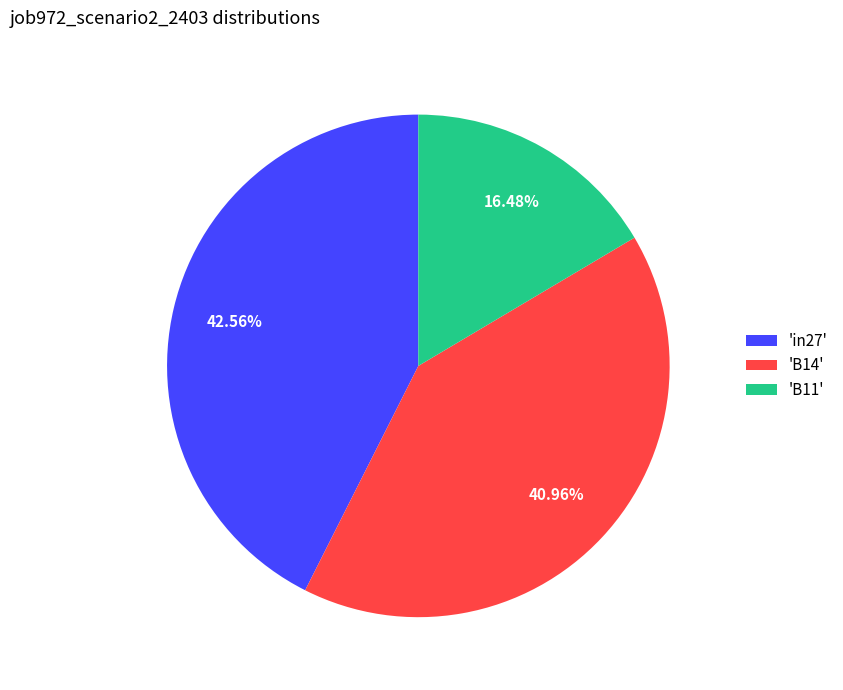

Which slice is the smallest?

'B11'